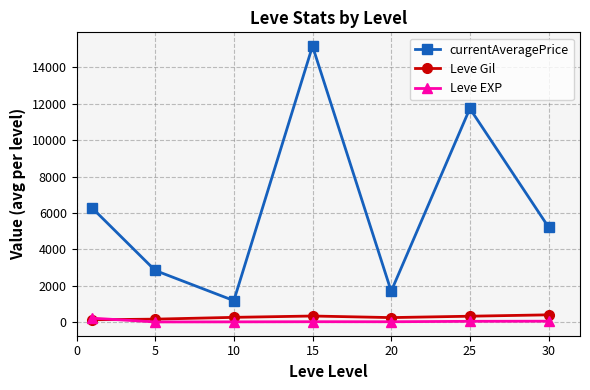

True or false: currentAveragePrice and Leve Gil intersect in this chart.

False